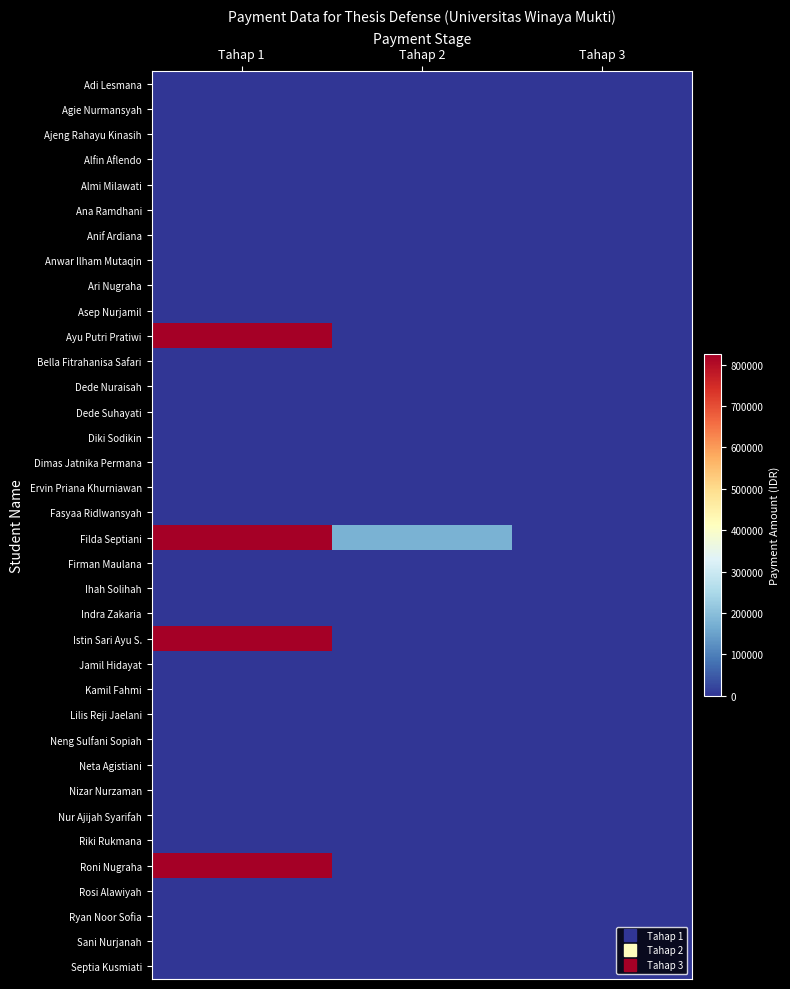

At how many categories does at least one series exceed 425950?

1